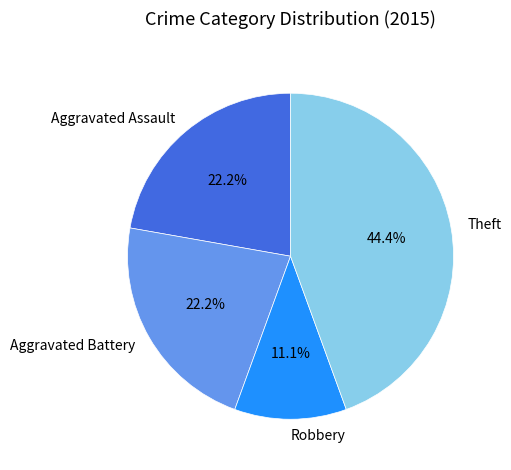

What is the largest slice in the pie chart?

Theft